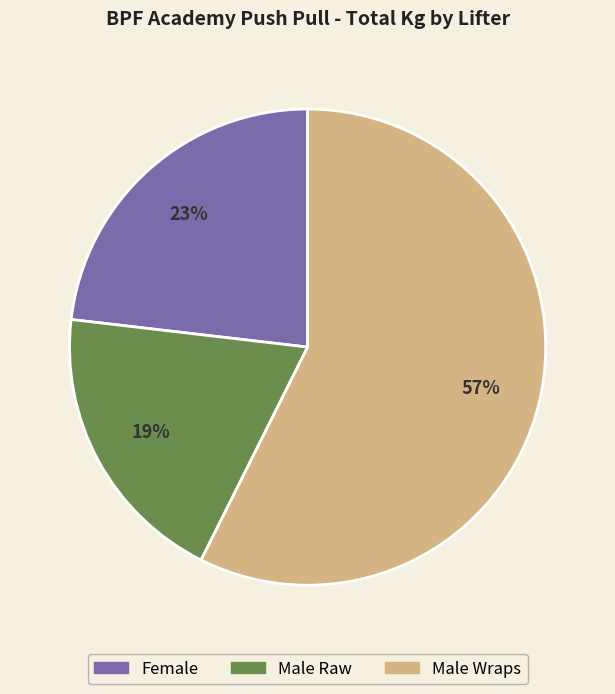

Between Female and Male Raw, which is larger?

Female